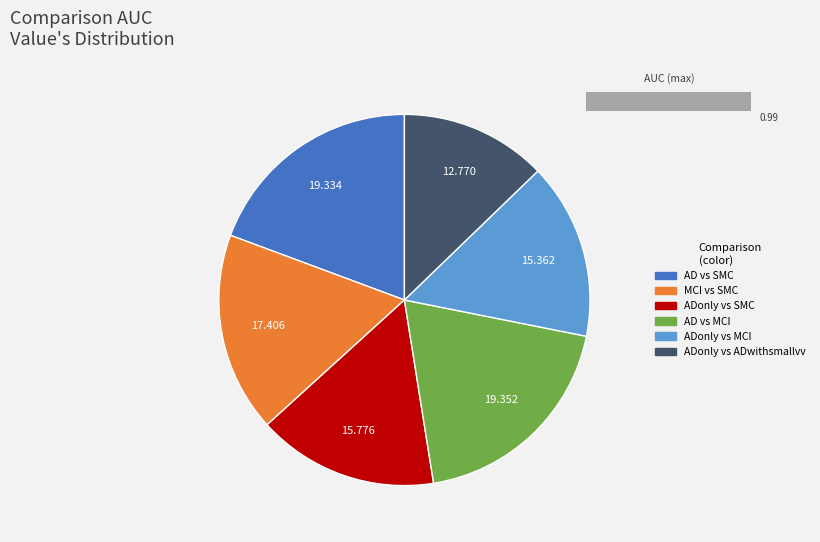

Which category has the smallest portion of the pie?

ADonly vs ADwithsmallvv